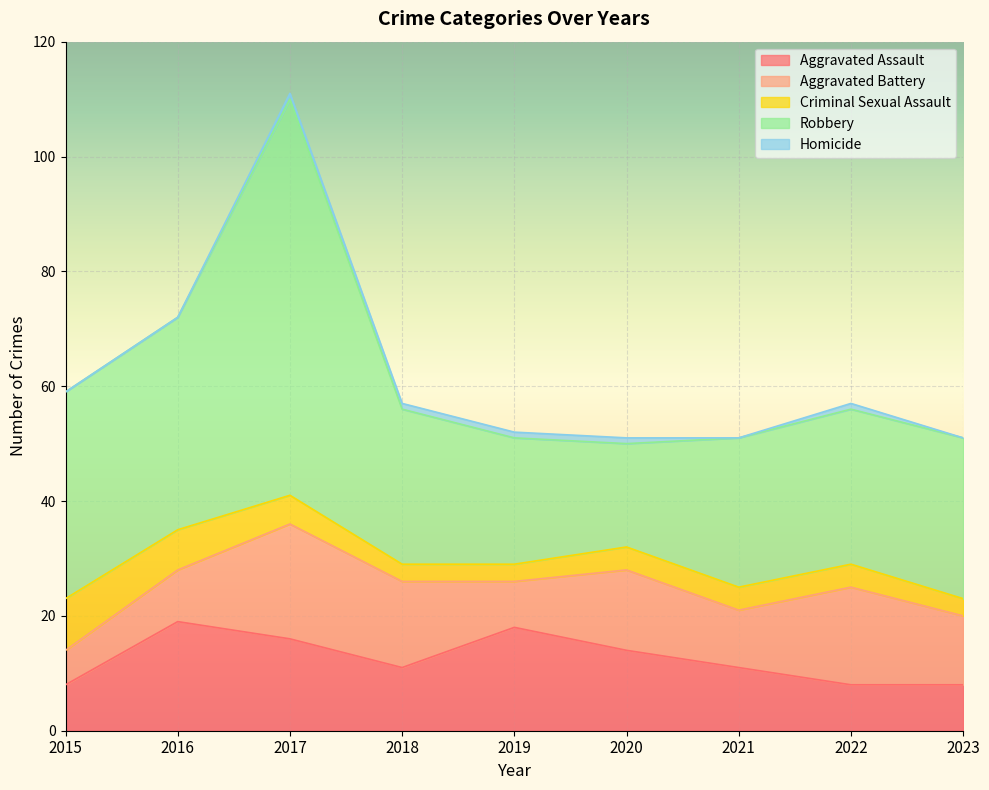

What is the difference between the maximum and minimum values in the Robbery series?

51